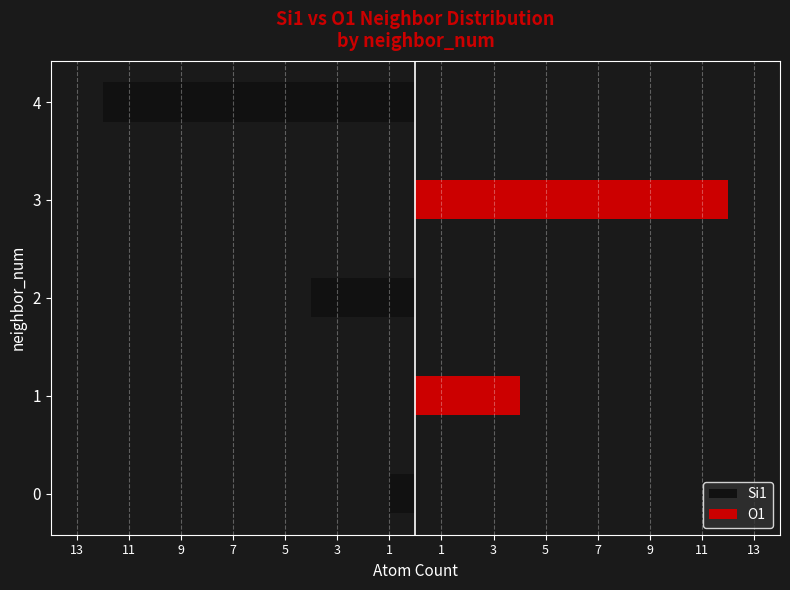

Which series has the widest spread of values?

Si1